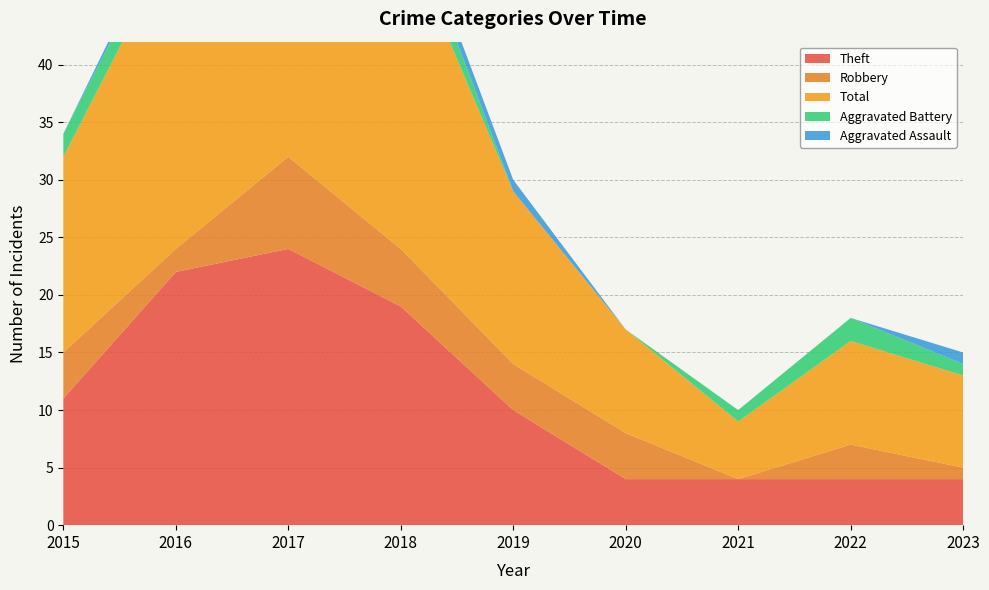

Reading left to right, transcribe all the data shown in this chart.

Theft: 2015=11	2016=22	2017=24	2018=19	2019=10	2020=4	2021=4	2022=4	2023=4
Robbery: 2015=4	2016=2	2017=8	2018=5	2019=4	2020=4	2021=0	2022=3	2023=1
Total: 2015=17	2016=27	2017=35	2018=28	2019=15	2020=9	2021=5	2022=9	2023=8
Aggravated Battery: 2015=2	2016=2	2017=1	2018=3	2019=0	2020=0	2021=1	2022=2	2023=1
Aggravated Assault: 2015=0	2016=1	2017=1	2018=1	2019=1	2020=0	2021=0	2022=0	2023=1